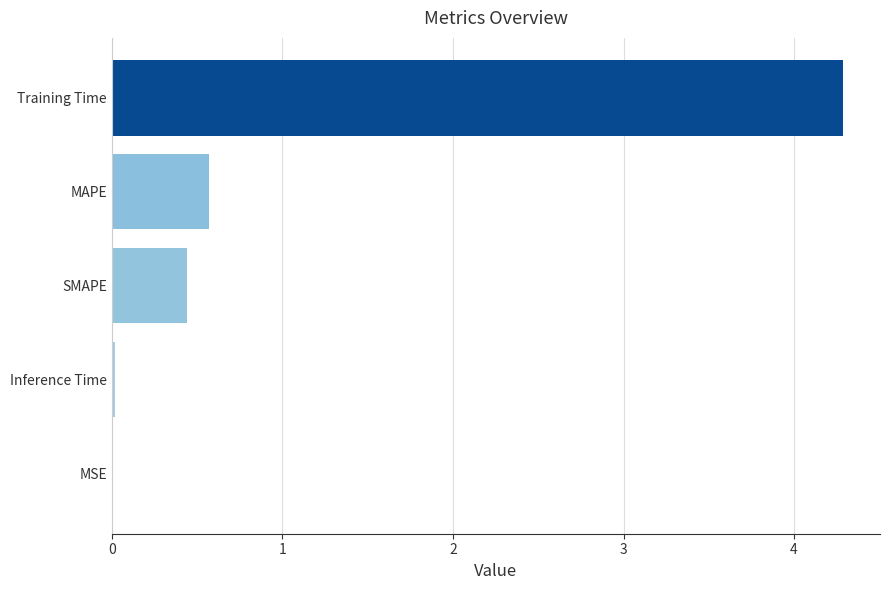

At which label is the value closest to 2?

MAPE